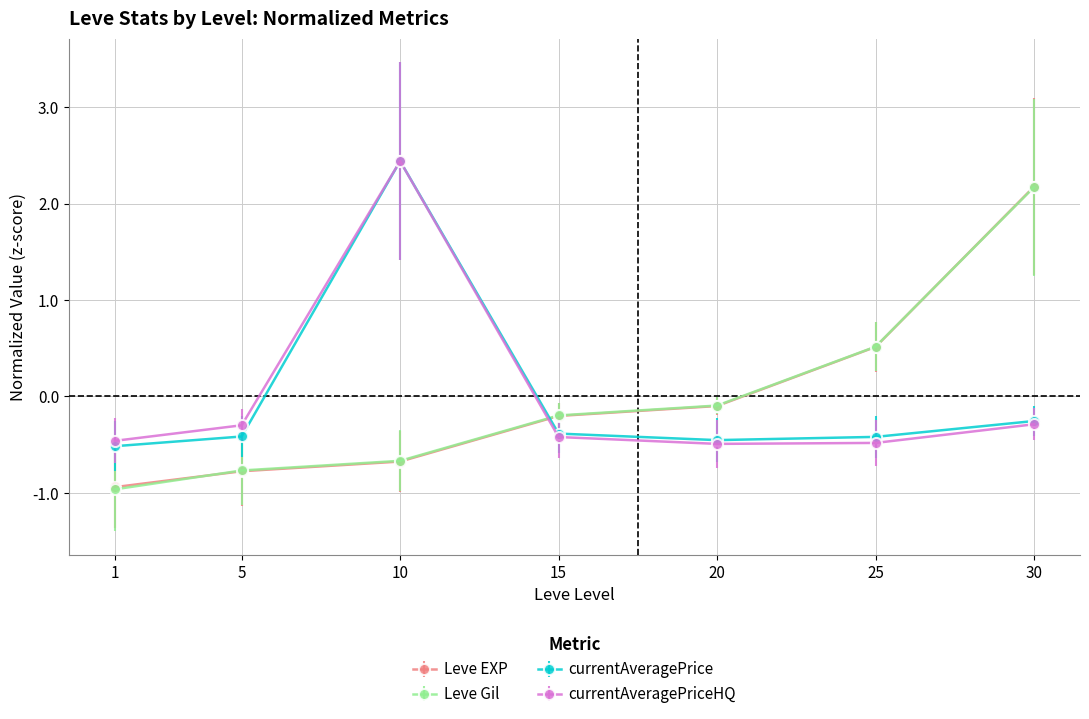

Which series ends up on top after the final intersection of Leve EXP and currentAveragePrice?

Leve EXP